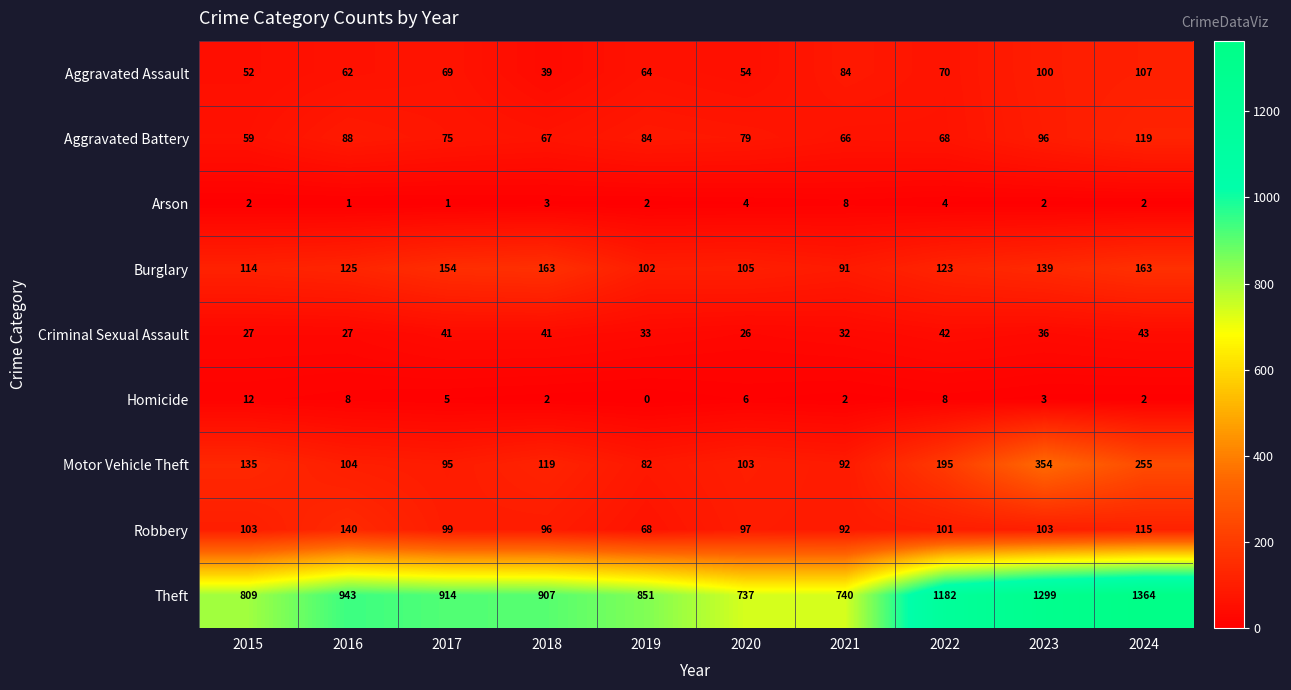

How many categories are shown in the chart?

10